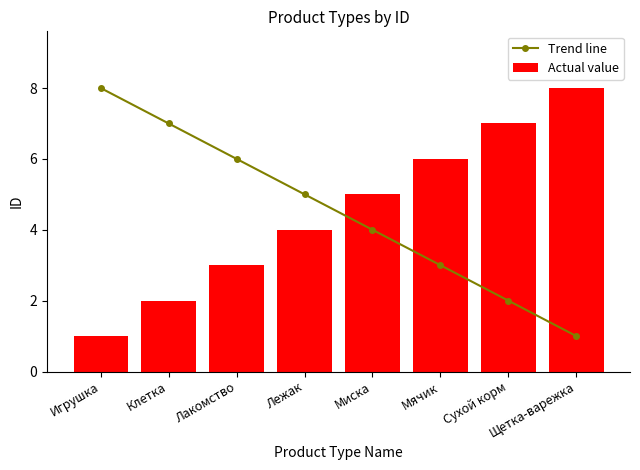

Which series has the largest total across all categories?

Trend line